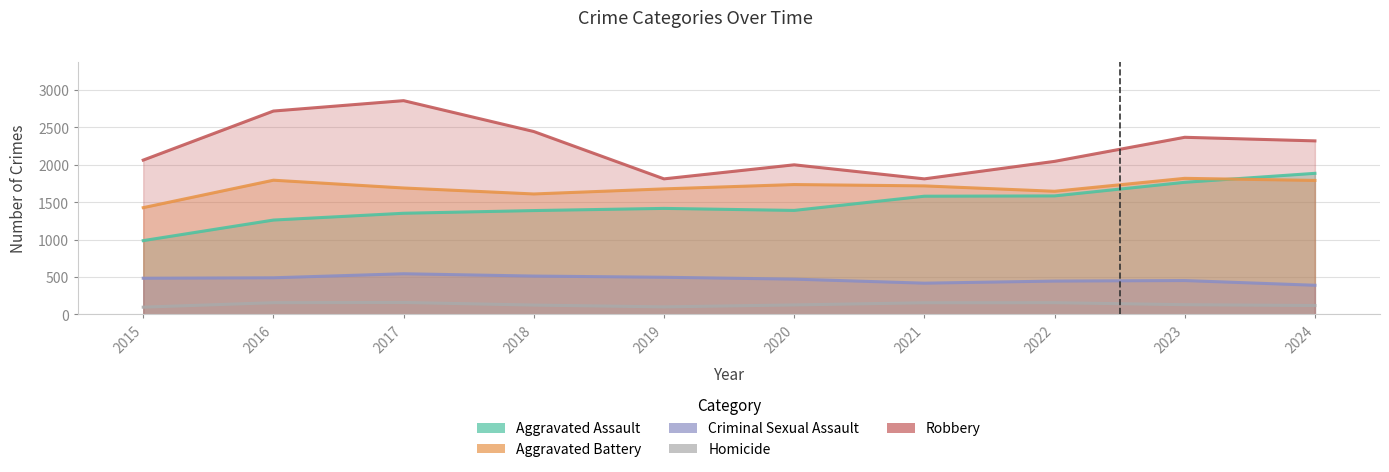

What is the average value of the Robbery series?

2245